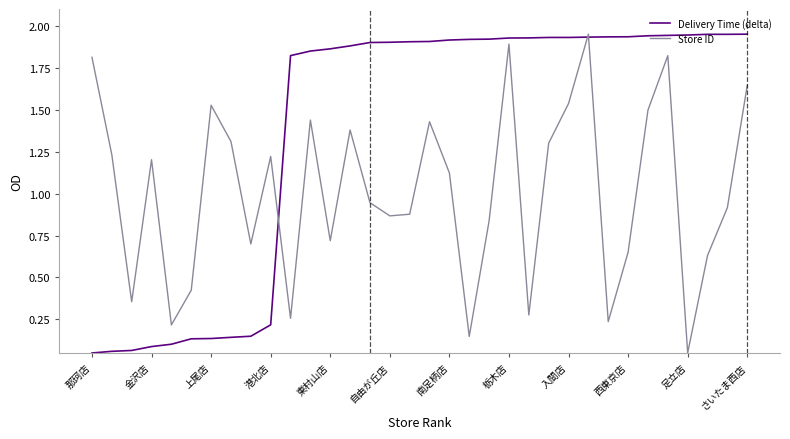

Rank the series by their average value, from lowest to highest.

Store ID, Delivery Time (delta)